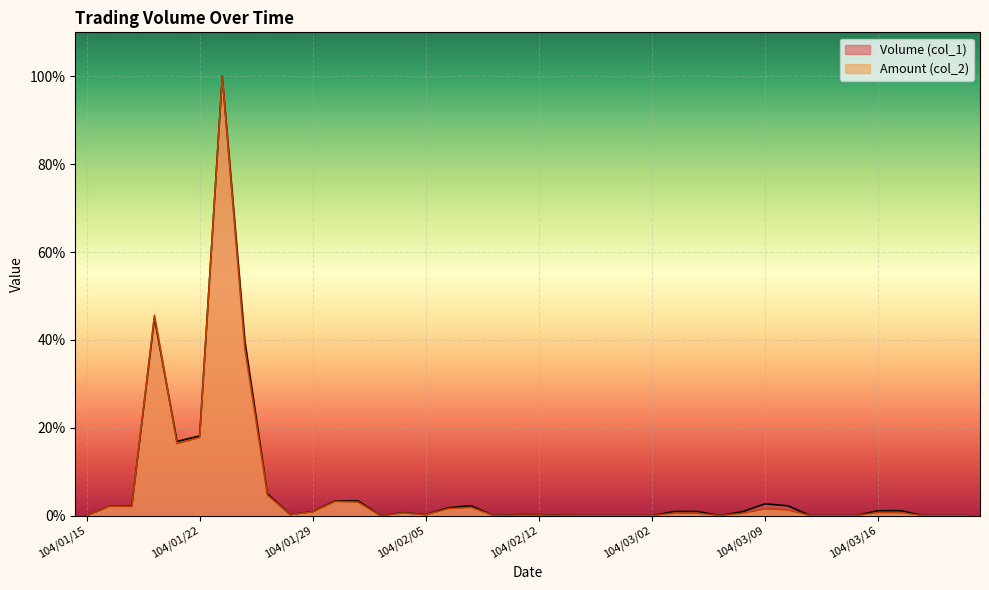

How many interior local peaks does the Volume (col_1) series have?

5